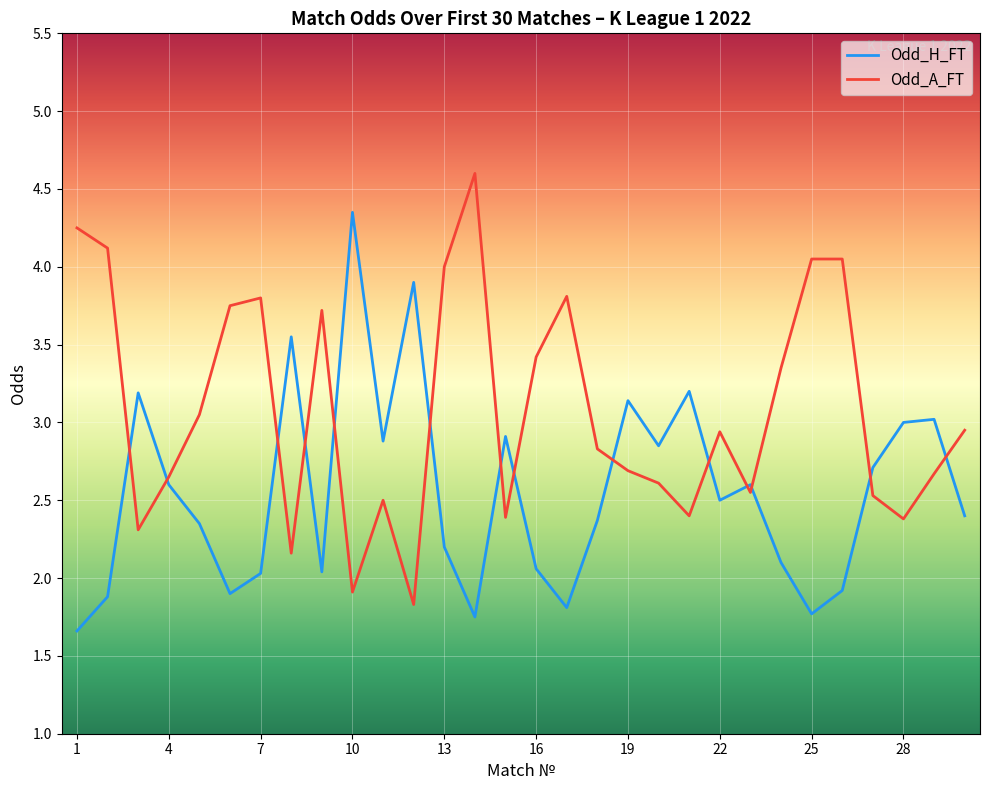

Which series ends up on top after the final intersection of Odd_A_FT and Odd_H_FT?

Odd_A_FT